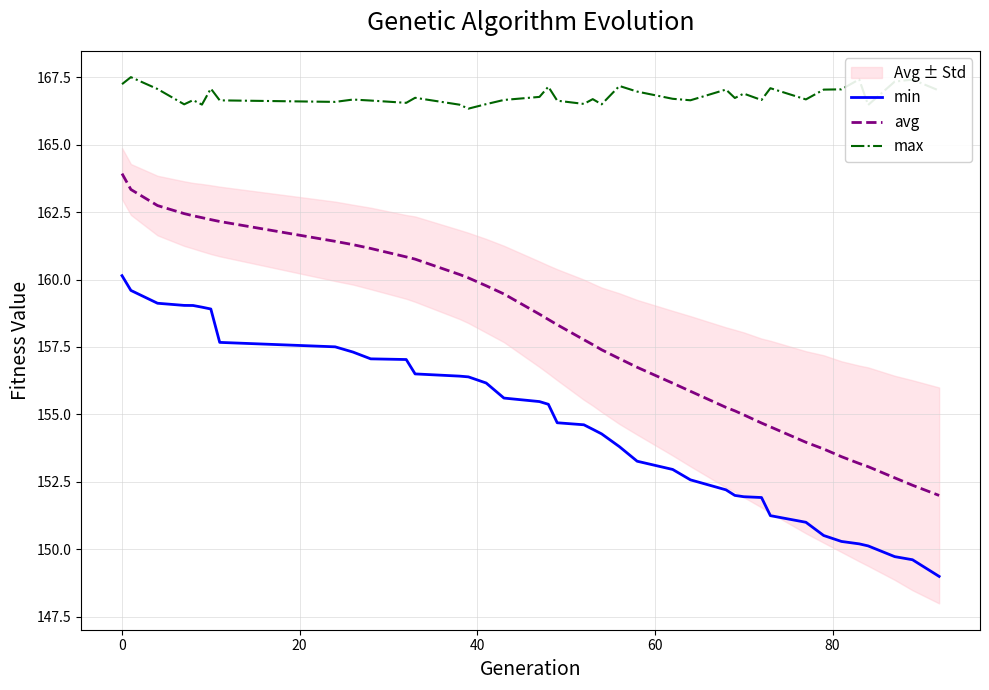

True or false: max and min cross at least once.

False